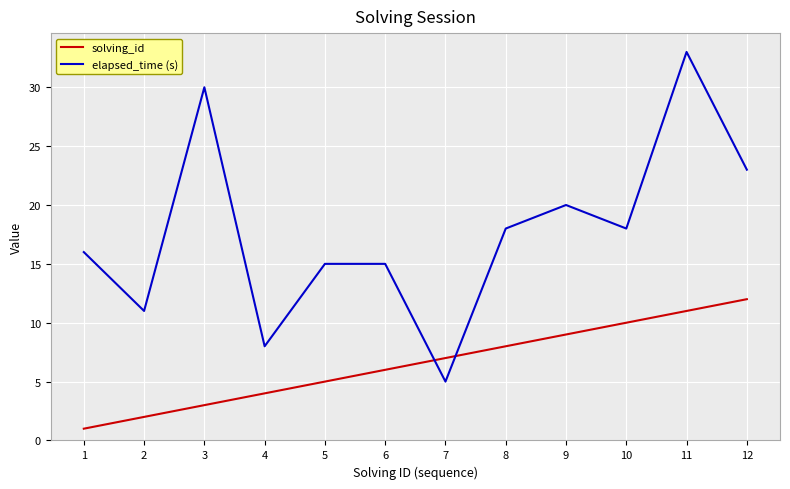

The value of solving_id at 8 is 3. True or false?

False